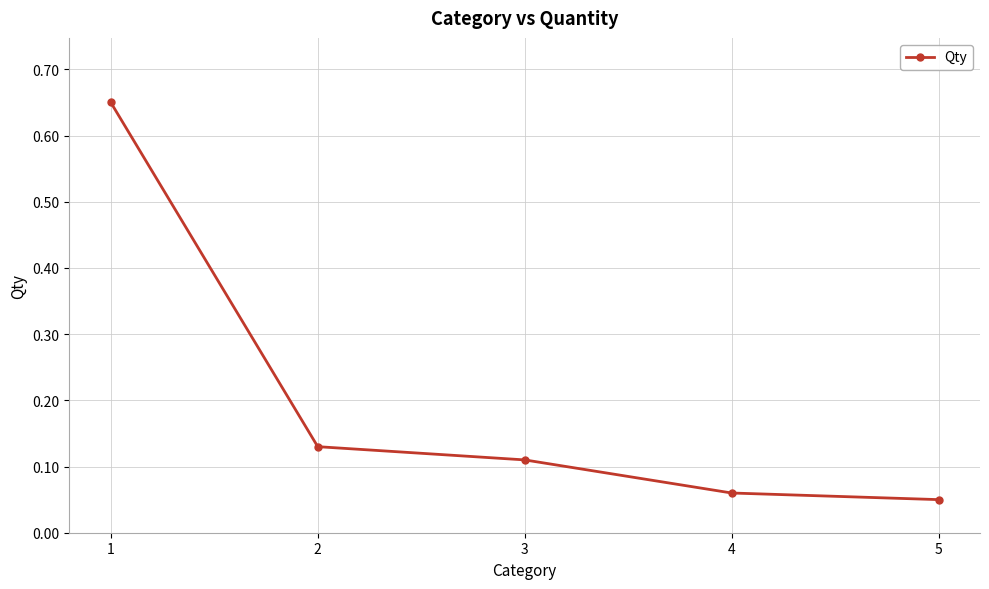

What is the difference between the values at 2 and 1?

0.5